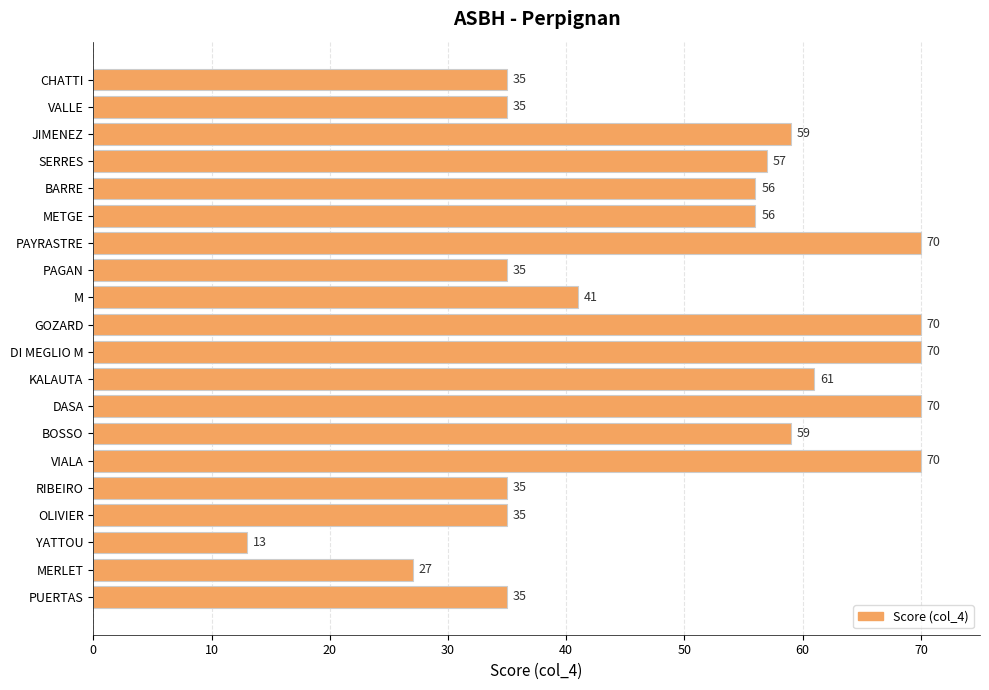

What is the maximum value shown in the chart?

70